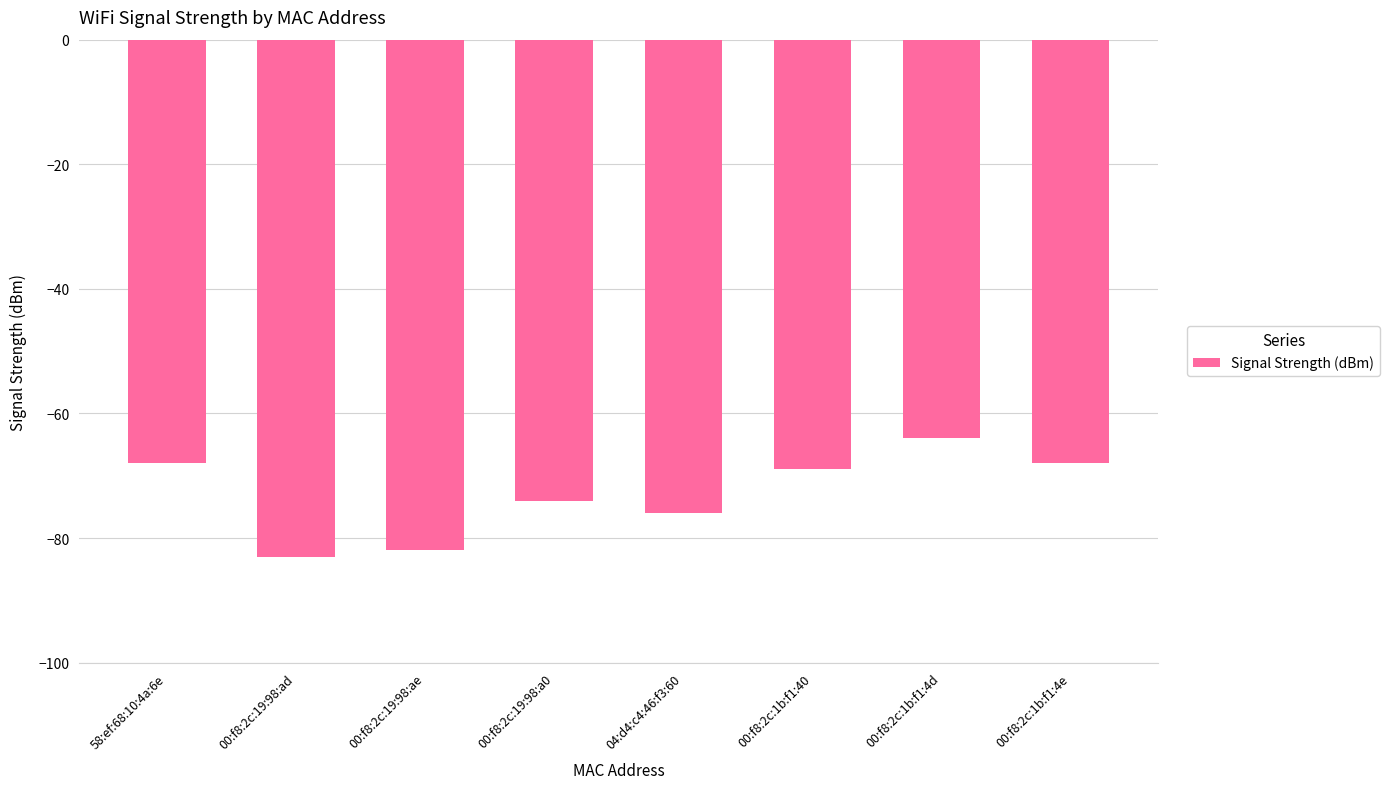

What is the difference between the values at 00:f8:2c:1b:f1:40 and 00:f8:2c:19:98:a0?

5